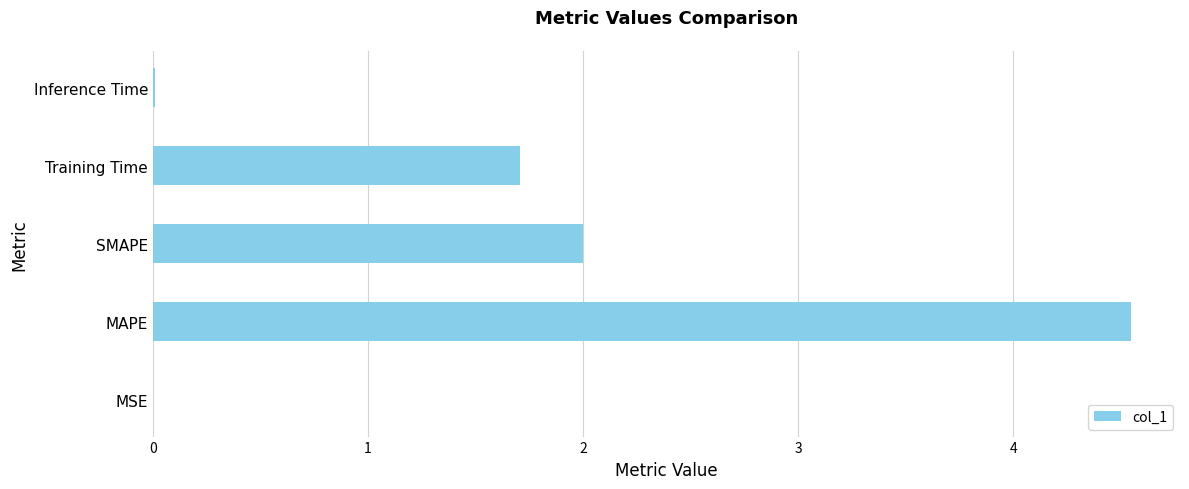

Which has a higher value, MAPE or Inference Time?

MAPE